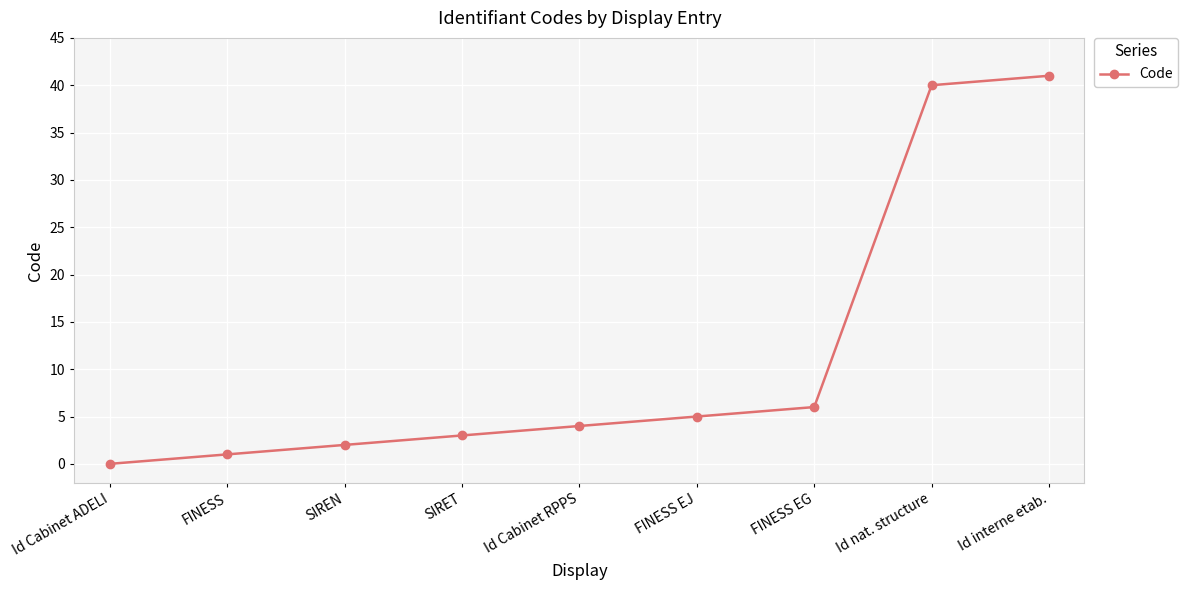

What is the label of the 7th point from the left?

FINESS EG